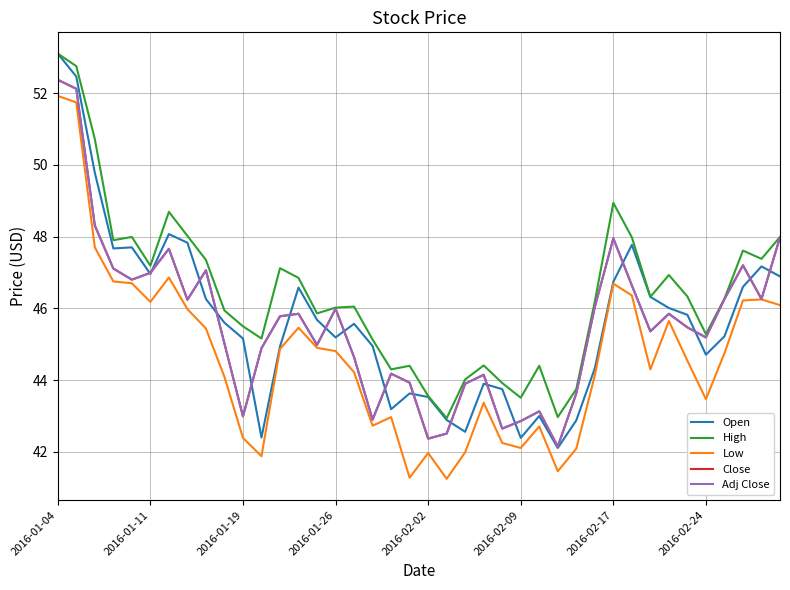

True or false: Open and Close cross at least once.

True